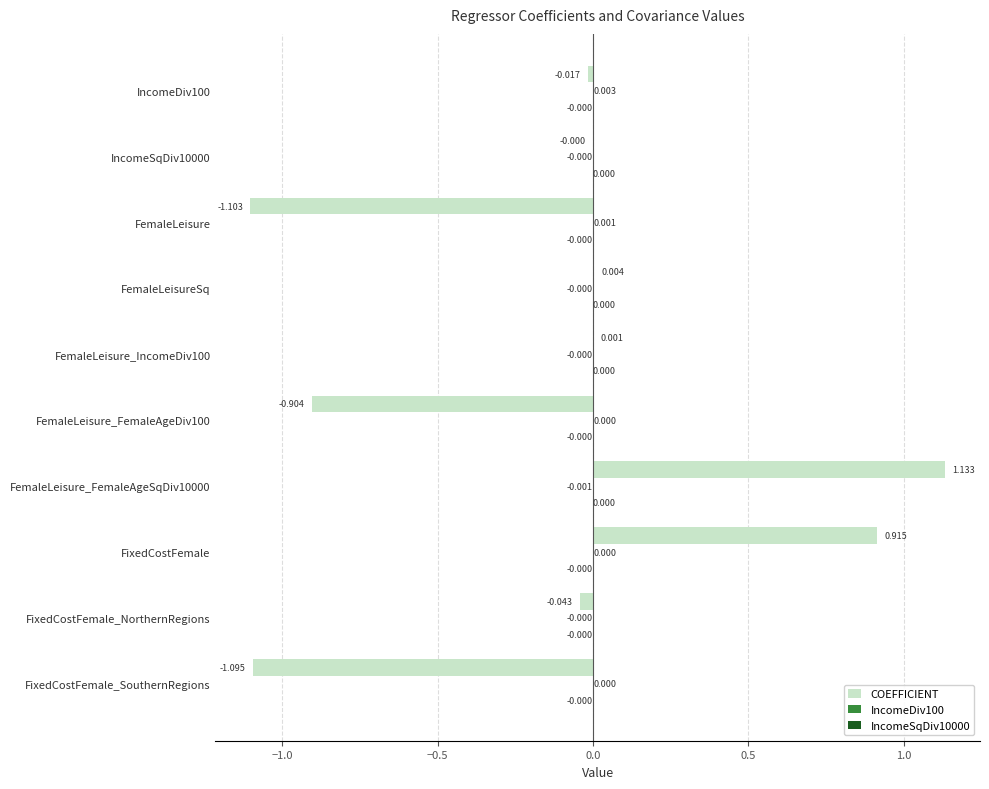

Between FemaleLeisure and FemaleLeisureSq, which series saw the biggest shift?

COEFFICIENT